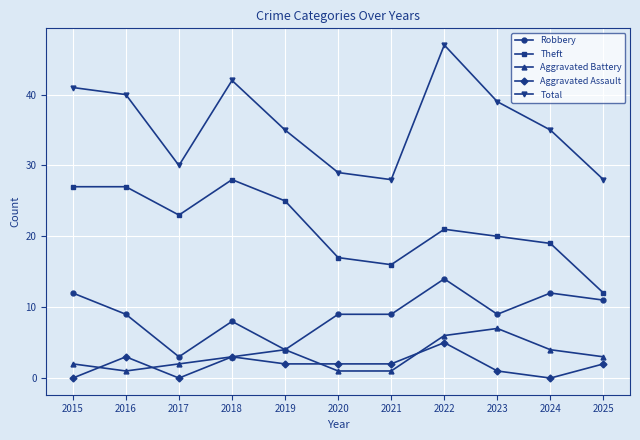

True or false: Aggravated Assault and Total cross at least once.

False